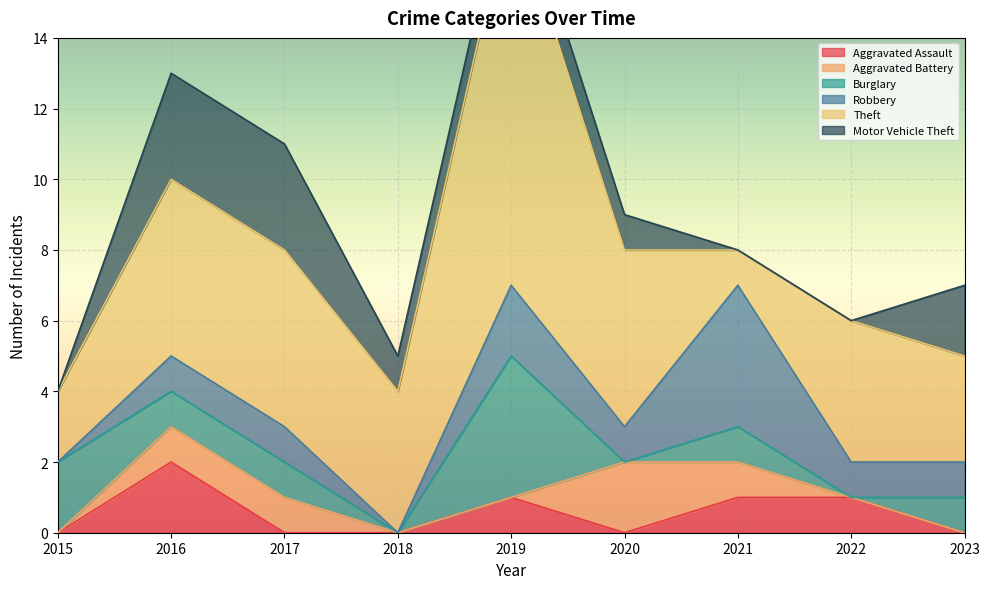

The value of Motor Vehicle Theft at 2023 is 2. True or false?

True